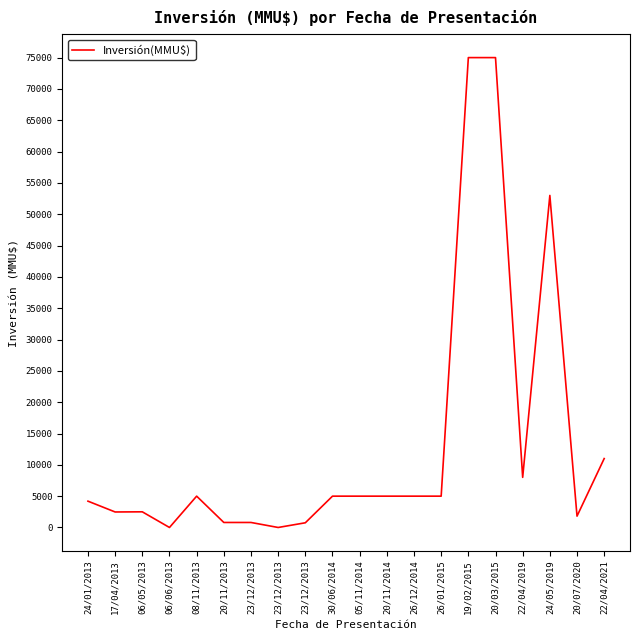

Between 23/12/2013 and 05/11/2014, which is larger?

05/11/2014